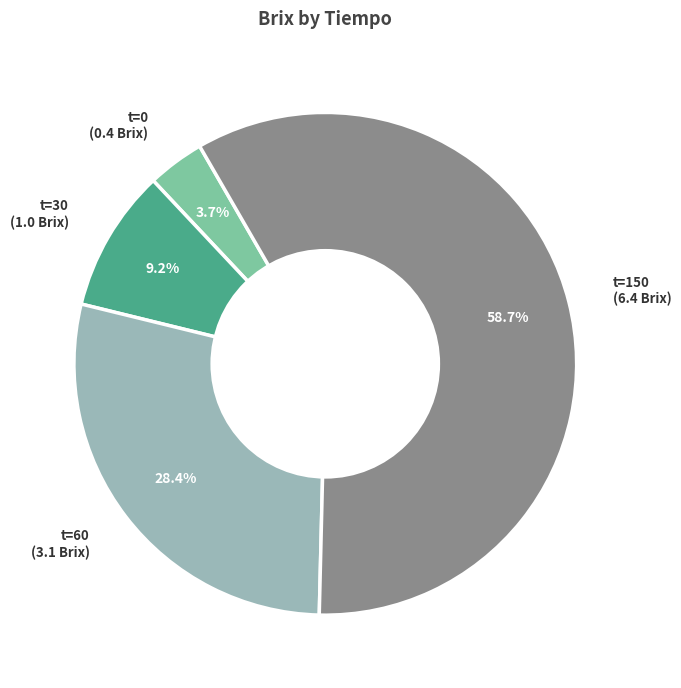

Is there any slice that represents more than half of the pie?

Yes